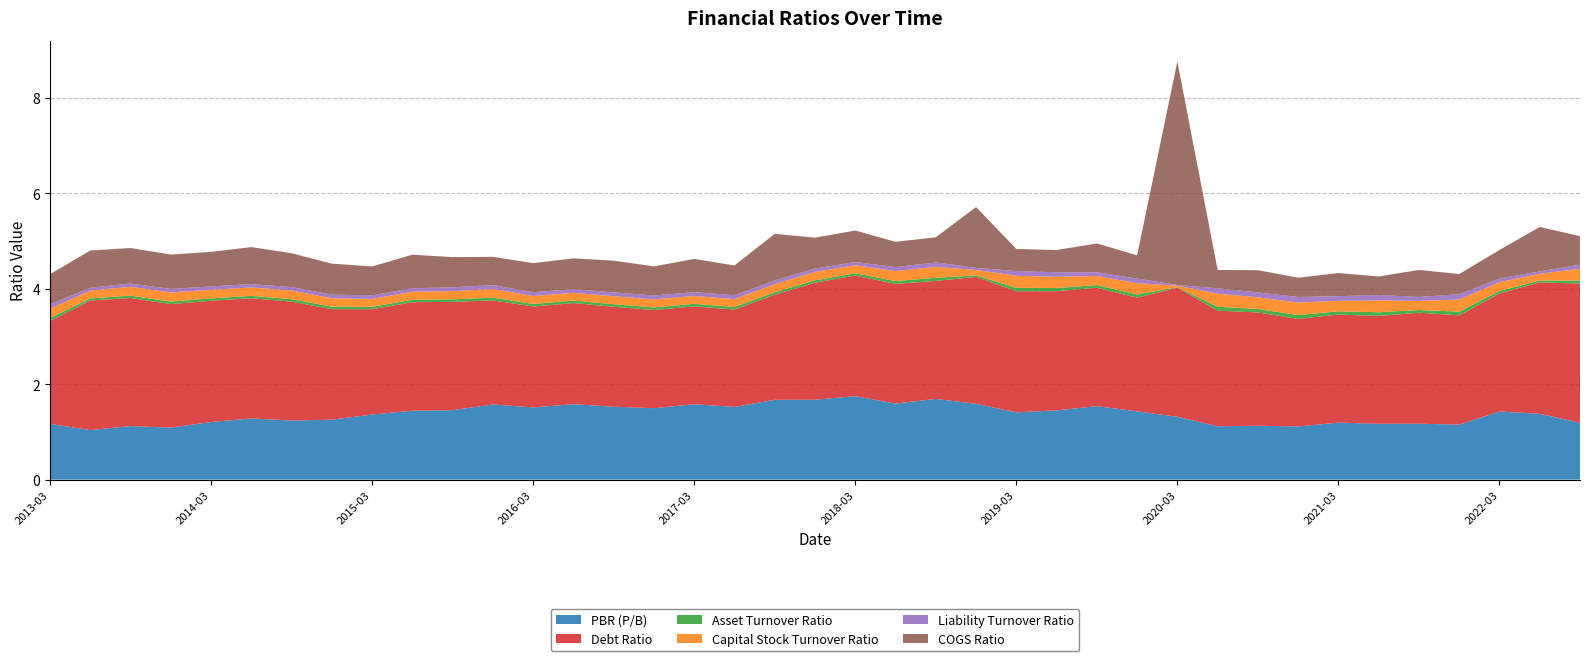

Reading left to right, list all the values displayed in this chart.

PBR (P/B): 2013-03=1.2	2013-06=1.0	2013-09=1.1	2013-12=1.1	2014-03=1.2	2014-06=1.3	2014-09=1.2	2014-12=1.3	2015-03=1.4	2015-06=1.4	2015-09=1.5	2015-12=1.6	2016-03=1.5	2016-06=1.6	2016-09=1.5	2016-12=1.5	2017-03=1.6	2017-06=1.5	2017-09=1.7	2017-12=1.7	2018-03=1.7	2018-06=1.6	2018-09=1.7	2018-12=1.6	2019-03=1.4	2019-06=1.5	2019-09=1.5	2019-12=1.4	2020-03=1.3	2020-06=1.1	2020-09=1.1	2020-12=1.1	2021-03=1.2	2021-06=1.2	2021-09=1.2	2021-12=1.2	2022-03=1.4	2022-06=1.4	2022-09=1.2
Debt Ratio: 2013-03=2.2	2013-06=2.7	2013-09=2.7	2013-12=2.6	2014-03=2.5	2014-06=2.5	2014-09=2.5	2014-12=2.3	2015-03=2.2	2015-06=2.3	2015-09=2.3	2015-12=2.2	2016-03=2.1	2016-06=2.1	2016-09=2.1	2016-12=2.1	2017-03=2.1	2017-06=2.0	2017-09=2.2	2017-12=2.5	2018-03=2.5	2018-06=2.5	2018-09=2.5	2018-12=2.7	2019-03=2.5	2019-06=2.5	2019-09=2.5	2019-12=2.4	2020-03=2.7	2020-06=2.4	2020-09=2.4	2020-12=2.3	2021-03=2.3	2021-06=2.3	2021-09=2.3	2021-12=2.3	2022-03=2.5	2022-06=2.8	2022-09=2.9
Asset Turnover Ratio: 2013-03=0.1	2013-06=0.0	2013-09=0.1	2013-12=0.1	2014-03=0.1	2014-06=0.1	2014-09=0.1	2014-12=0.1	2015-03=0.1	2015-06=0.1	2015-09=0.1	2015-12=0.1	2016-03=0.1	2016-06=0.1	2016-09=0.1	2016-12=0.1	2017-03=0.1	2017-06=0.1	2017-09=0.1	2017-12=0.1	2018-03=0.0	2018-06=0.1	2018-09=0.1	2018-12=0.0	2019-03=0.1	2019-06=0.1	2019-09=0.1	2019-12=0.1	2020-03=0.0	2020-06=0.1	2020-09=0.1	2020-12=0.1	2021-03=0.1	2021-06=0.1	2021-09=0.1	2021-12=0.1	2022-03=0.1	2022-06=0.0	2022-09=0.1
Capital Stock Turnover Ratio: 2013-03=0.2	2013-06=0.2	2013-09=0.2	2013-12=0.2	2014-03=0.2	2014-06=0.2	2014-09=0.2	2014-12=0.2	2015-03=0.2	2015-06=0.2	2015-09=0.2	2015-12=0.2	2016-03=0.2	2016-06=0.2	2016-09=0.2	2016-12=0.2	2017-03=0.2	2017-06=0.2	2017-09=0.2	2017-12=0.2	2018-03=0.2	2018-06=0.2	2018-09=0.2	2018-12=0.1	2019-03=0.3	2019-06=0.2	2019-09=0.2	2019-12=0.2	2020-03=0.0	2020-06=0.3	2020-09=0.2	2020-12=0.3	2021-03=0.2	2021-06=0.3	2021-09=0.2	2021-12=0.3	2022-03=0.2	2022-06=0.1	2022-09=0.2
Liability Turnover Ratio: 2013-03=0.1	2013-06=0.1	2013-09=0.1	2013-12=0.1	2014-03=0.1	2014-06=0.1	2014-09=0.1	2014-12=0.1	2015-03=0.1	2015-06=0.1	2015-09=0.1	2015-12=0.1	2016-03=0.1	2016-06=0.1	2016-09=0.1	2016-12=0.1	2017-03=0.1	2017-06=0.1	2017-09=0.1	2017-12=0.1	2018-03=0.1	2018-06=0.1	2018-09=0.1	2018-12=0.0	2019-03=0.1	2019-06=0.1	2019-09=0.1	2019-12=0.1	2020-03=0.0	2020-06=0.1	2020-09=0.1	2020-12=0.1	2021-03=0.1	2021-06=0.1	2021-09=0.1	2021-12=0.1	2022-03=0.1	2022-06=0.1	2022-09=0.1
COGS Ratio: 2013-03=0.6	2013-06=0.8	2013-09=0.7	2013-12=0.7	2014-03=0.7	2014-06=0.8	2014-09=0.7	2014-12=0.6	2015-03=0.6	2015-06=0.7	2015-09=0.6	2015-12=0.6	2016-03=0.6	2016-06=0.6	2016-09=0.7	2016-12=0.6	2017-03=0.7	2017-06=0.6	2017-09=1.0	2017-12=0.6	2018-03=0.7	2018-06=0.5	2018-09=0.5	2018-12=1.3	2019-03=0.5	2019-06=0.5	2019-09=0.6	2019-12=0.5	2020-03=4.7	2020-06=0.4	2020-09=0.5	2020-12=0.4	2021-03=0.5	2021-06=0.4	2021-09=0.6	2021-12=0.4	2022-03=0.6	2022-06=0.9	2022-09=0.6